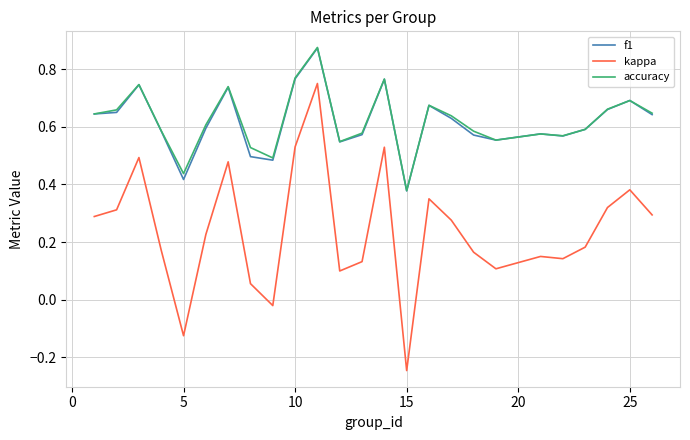

Which series has the widest spread of values?

kappa